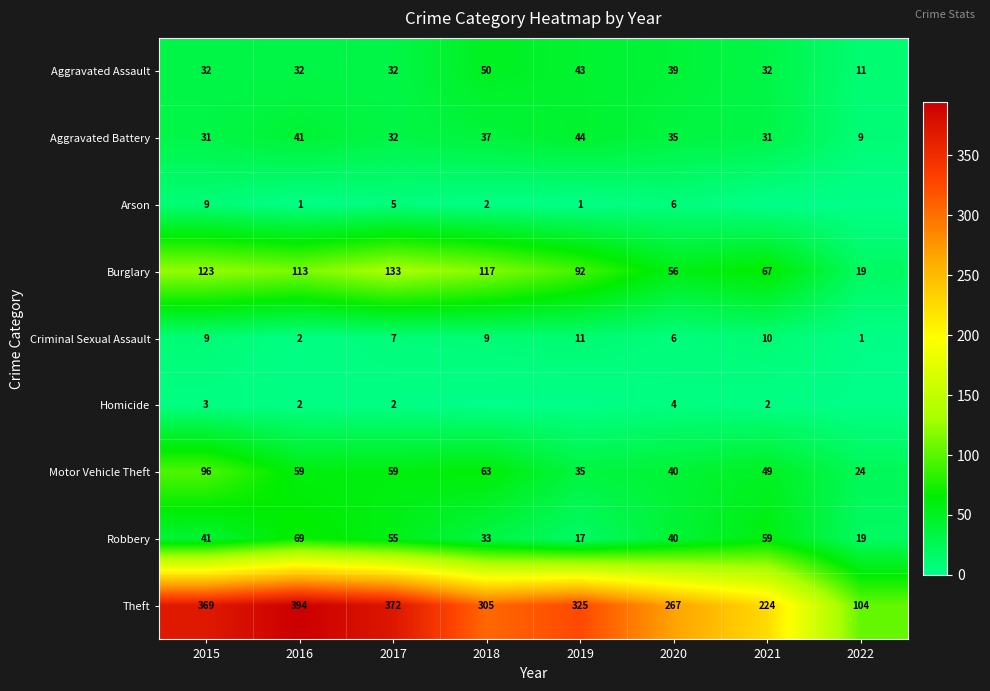

Rank the categories by Aggravated Assault value from highest to lowest.

2018, 2019, 2020, 2015, 2016, 2017, 2021, 2022